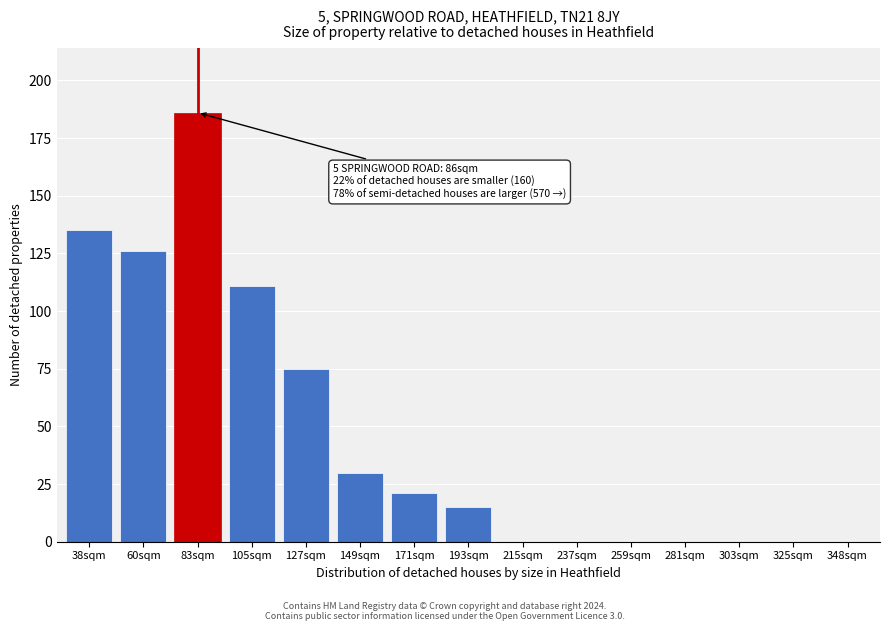

Reading left to right, transcribe all the data shown in this chart.

38sqm=135	60sqm=126	83sqm=186	105sqm=111	127sqm=75	149sqm=30	171sqm=21	193sqm=15	215sqm=0	237sqm=0	259sqm=0	281sqm=0	303sqm=0	325sqm=0	348sqm=0